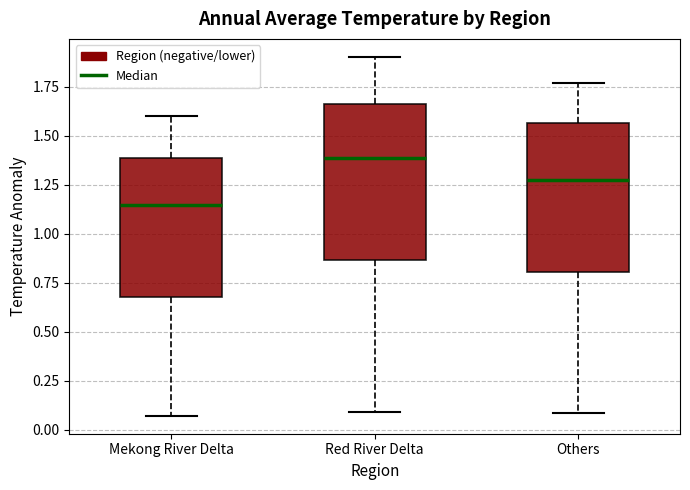

Reading left to right, read every box against the y-axis: the position of its median line, the range the box covers, and the ends of its whiskers. The values are not printed on the chart, so give them approximately, as read against the axis.

Mekong River Delta: median 1.15, box 0.70 to 1.40, whiskers 0.05 to 1.60
Red River Delta: median 1.40, box 0.85 to 1.65, whiskers 0.10 to 1.90
Others: median 1.25, box 0.80 to 1.55, whiskers 0.10 to 1.75